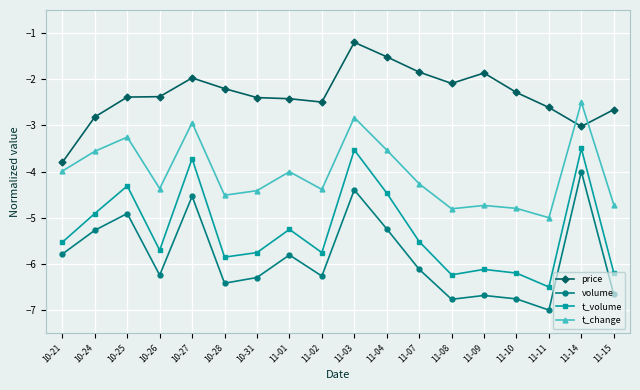

What is the difference between the highest and lowest values at 10-31?

3.9